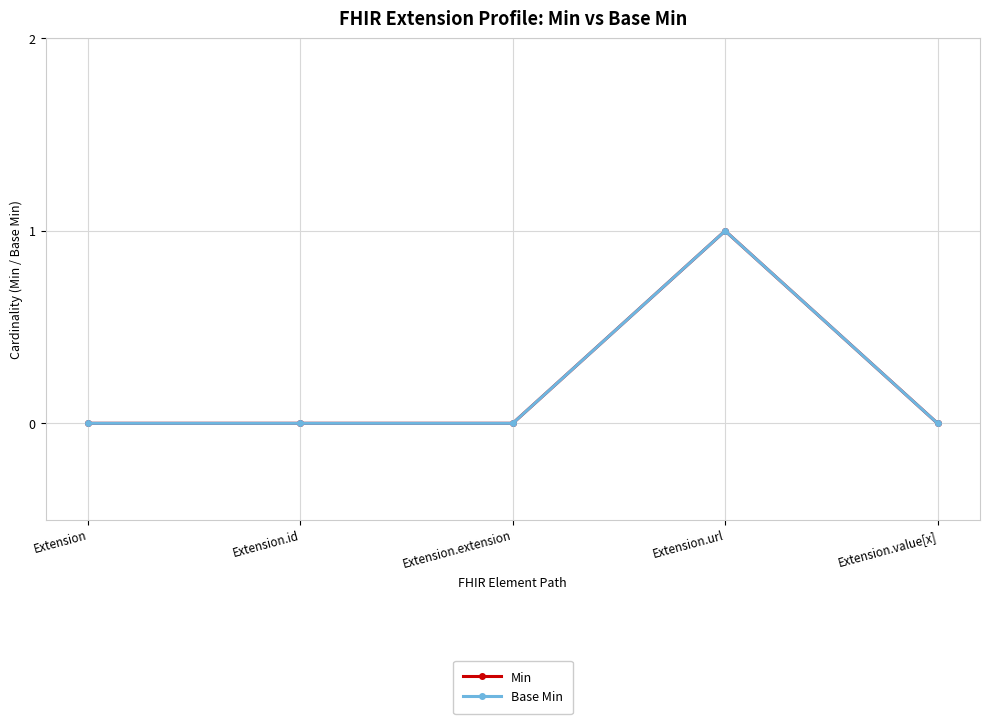

Which series has the largest total across all categories?

Min